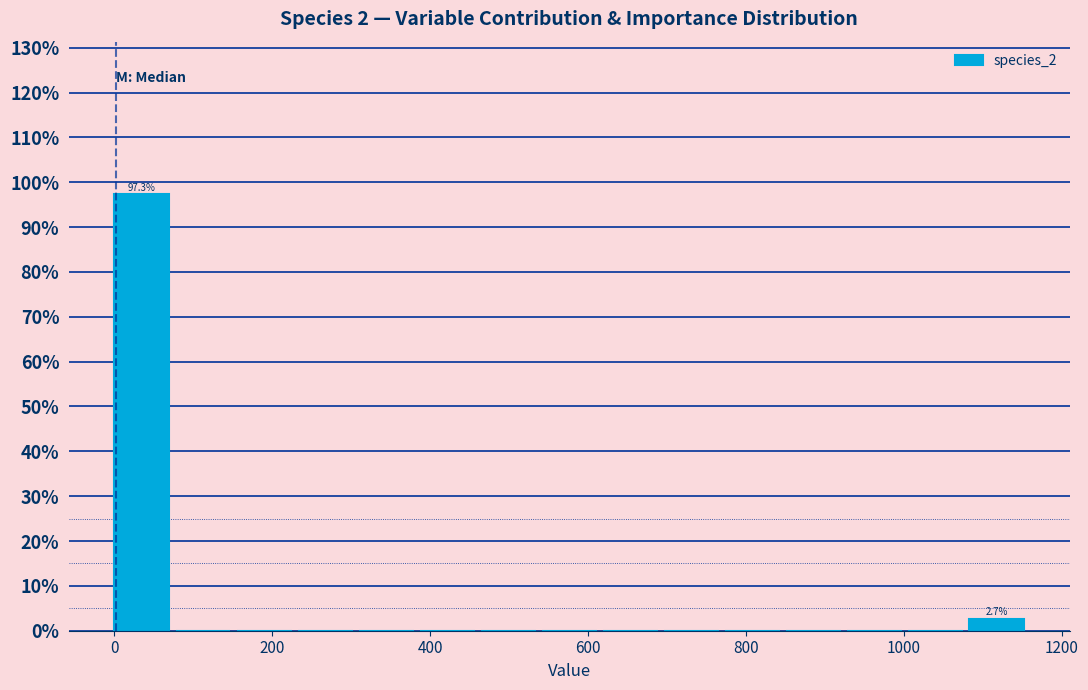

Around what value on the x-axis is the tallest bar? Give the approximate position of its centre, as read against the axis.

40